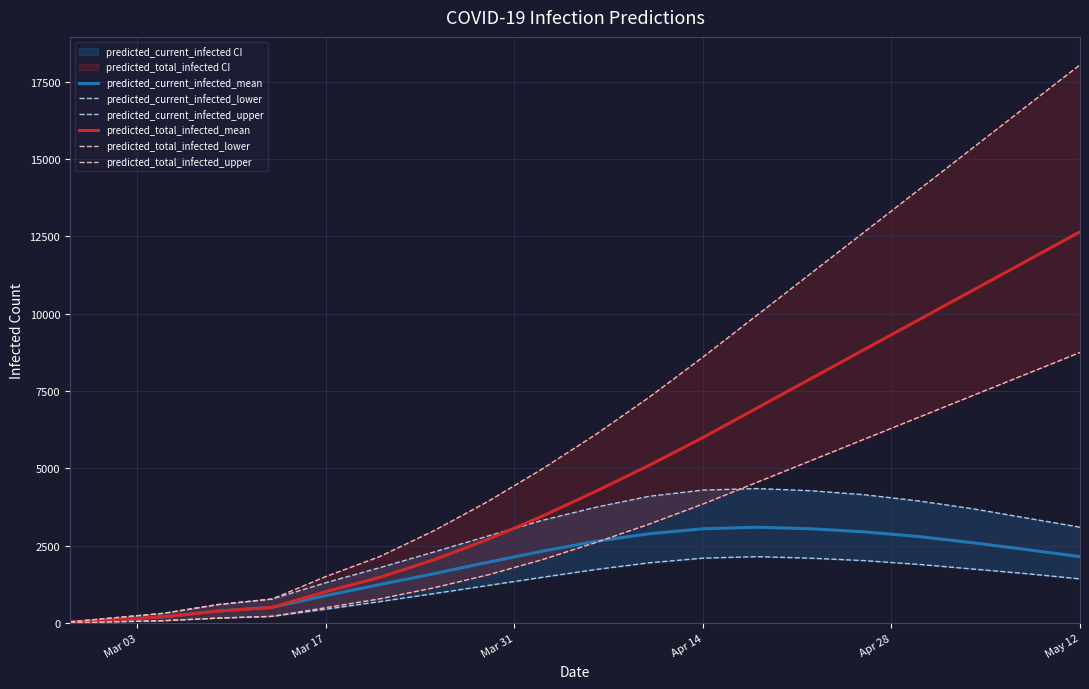

The value of predicted_current_infected_mean at May 12 is 2150. True or false?

True